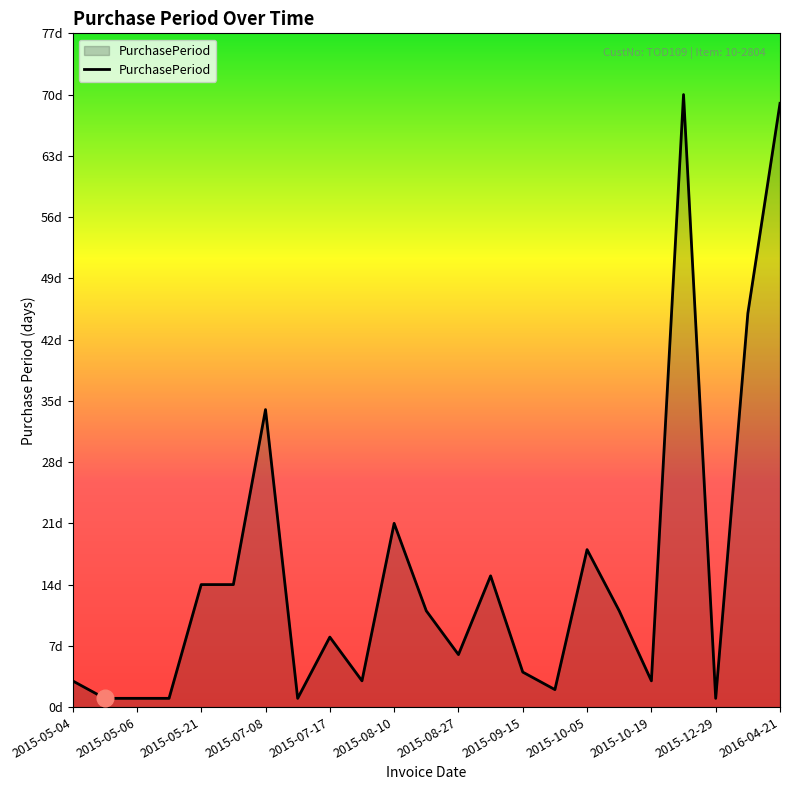

Does the chart display data point markers on the line(s)?

No